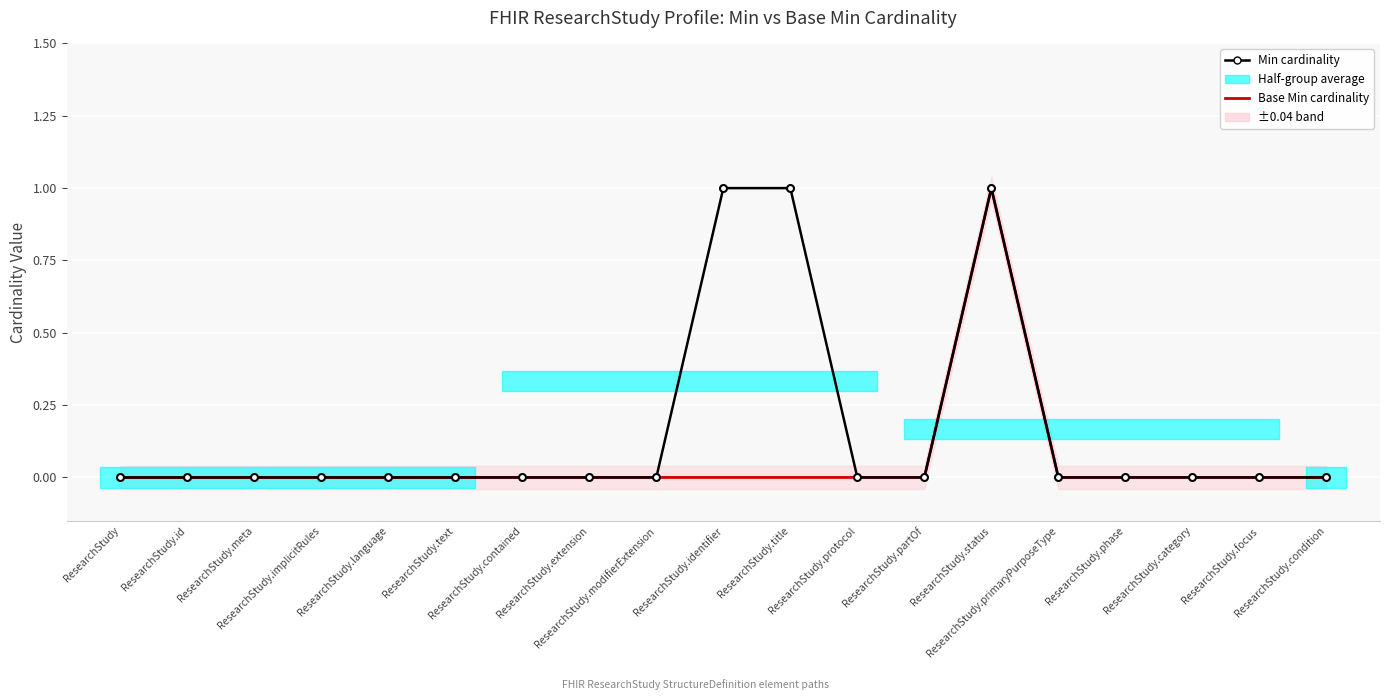

What is the difference between the maximum and second lowest values in the Min cardinality series?

1